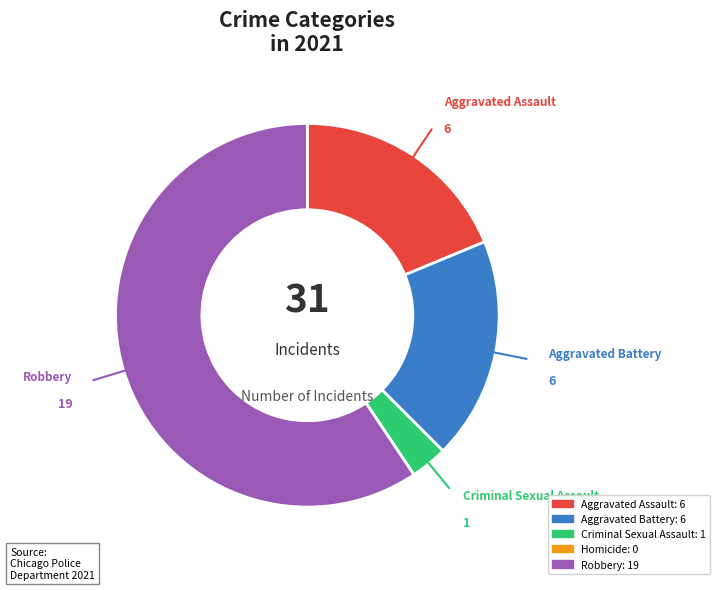

What is the ratio of the value at Aggravated Assault to the value at Criminal Sexual Assault?

6.0